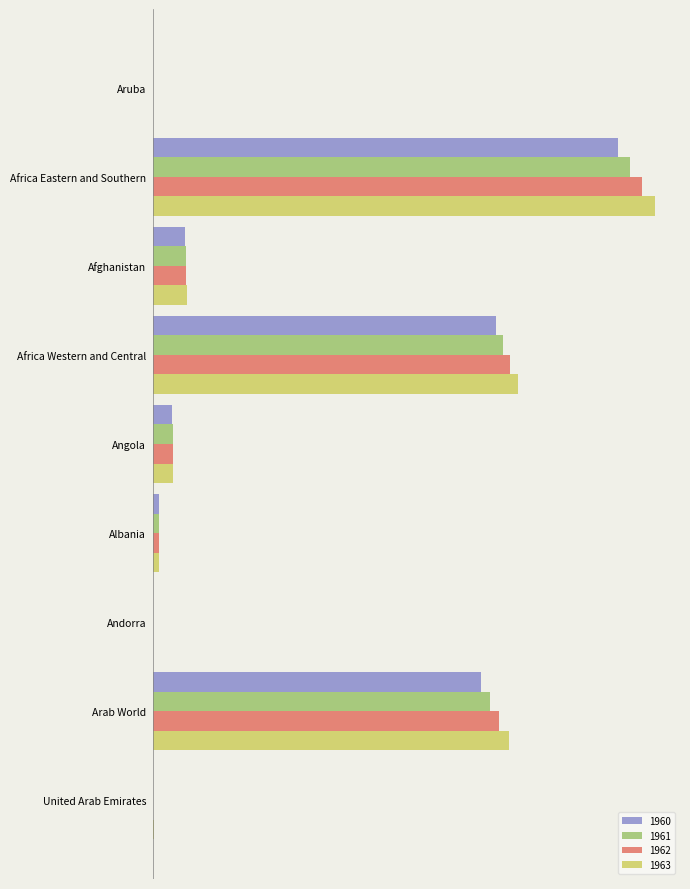

What is the greatest value displayed?

1.0